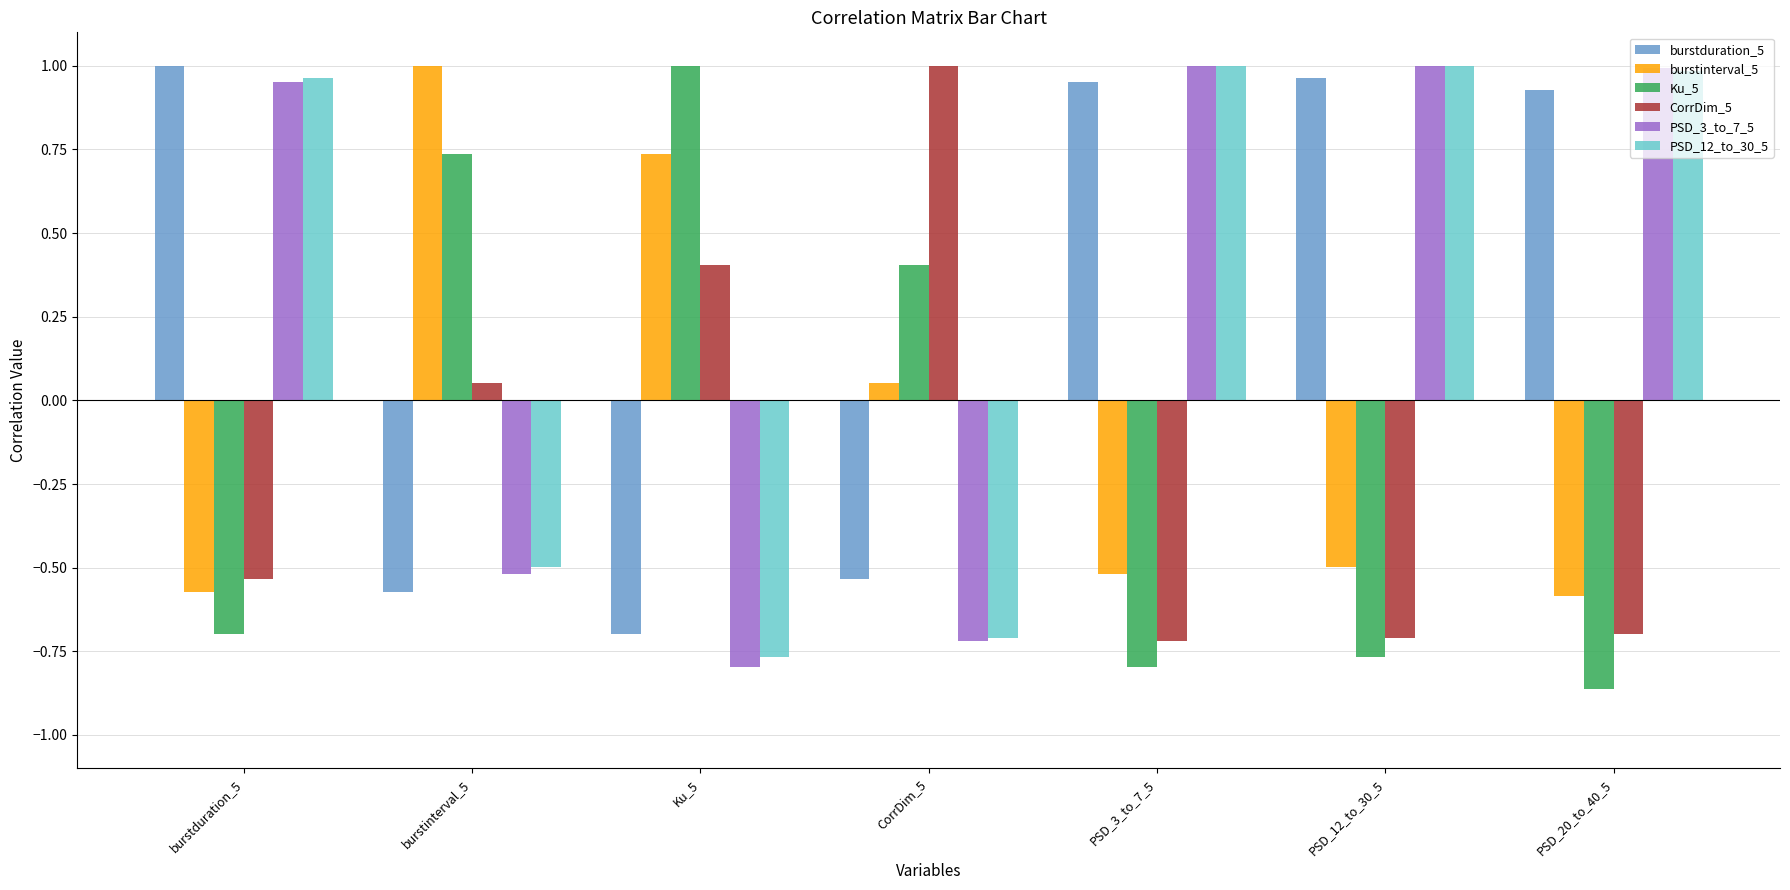

What is the label of the 6th bar from the right?

burstinterval_5